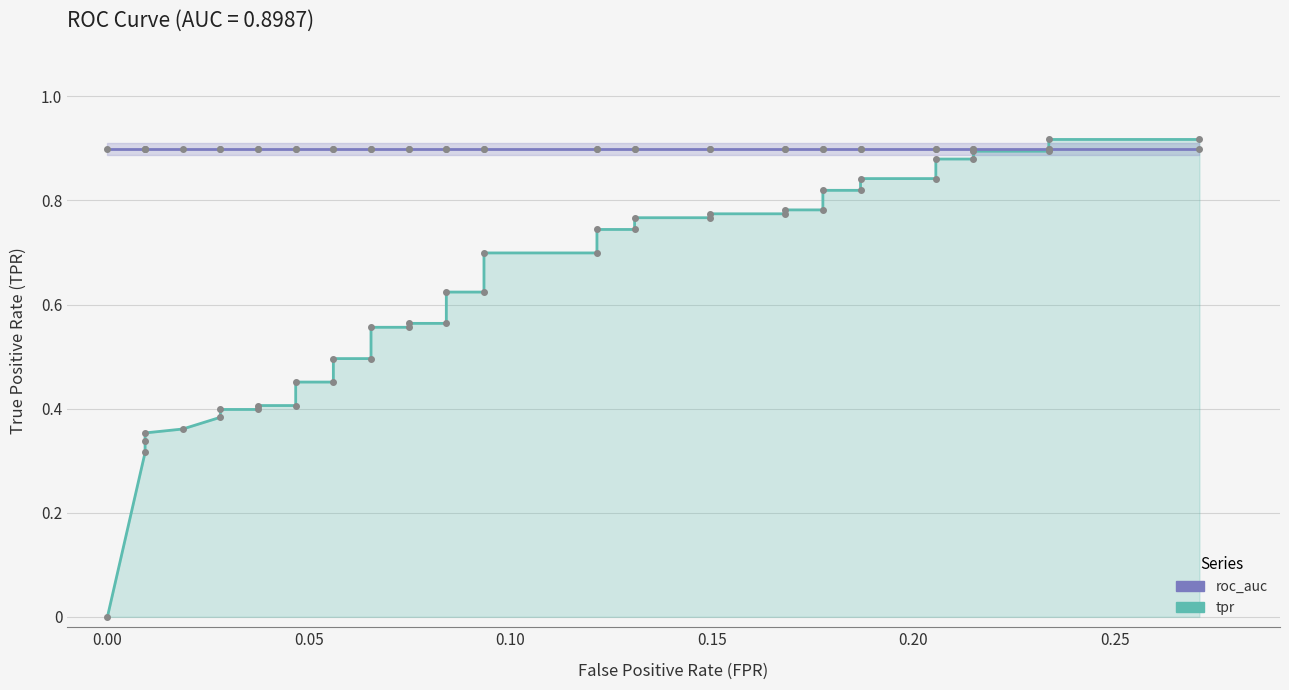

How many lines are shown in the chart?

2